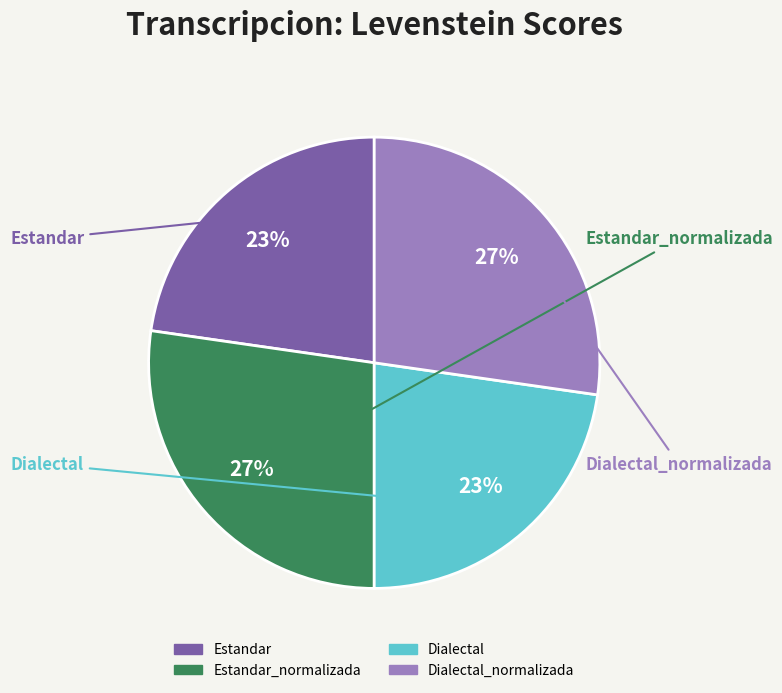

How many slices are in this pie chart?

4